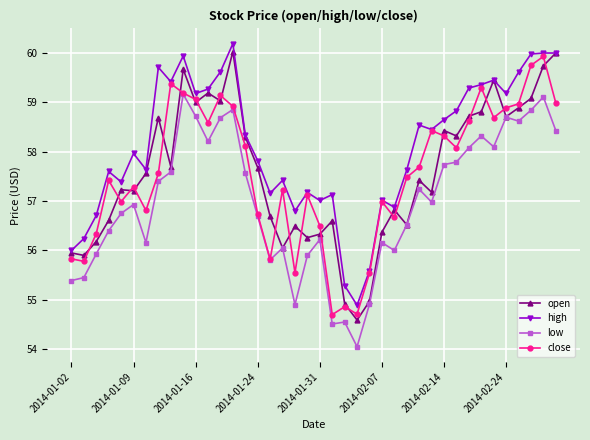

What is the value of the low point at the 8th from the left?

57.4